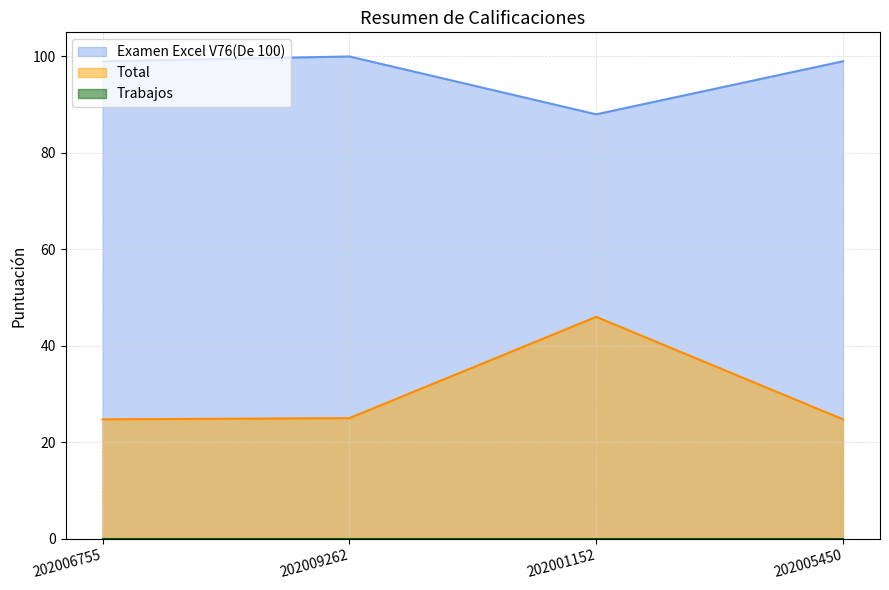

True or false: Examen Excel V76(De 100) and Total cross at least once.

False